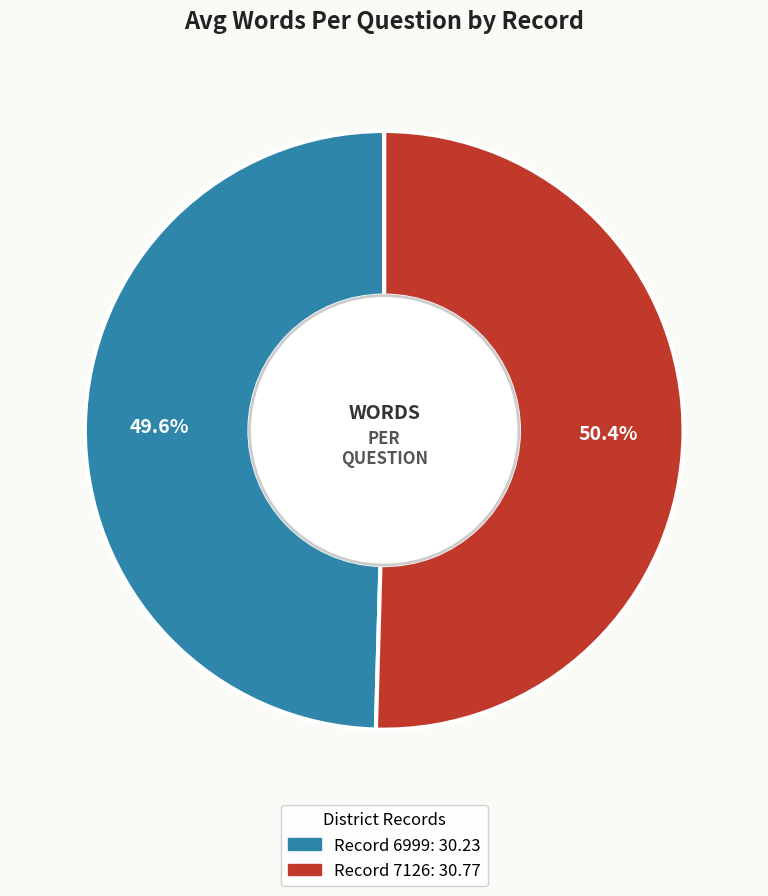

Is there a majority slice in this chart?

Yes